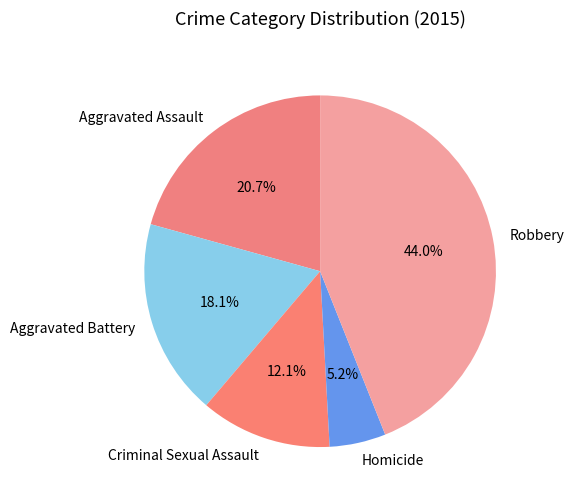

Rank the categories by value from highest to lowest.

Robbery, Aggravated Assault, Aggravated Battery, Criminal Sexual Assault, Homicide